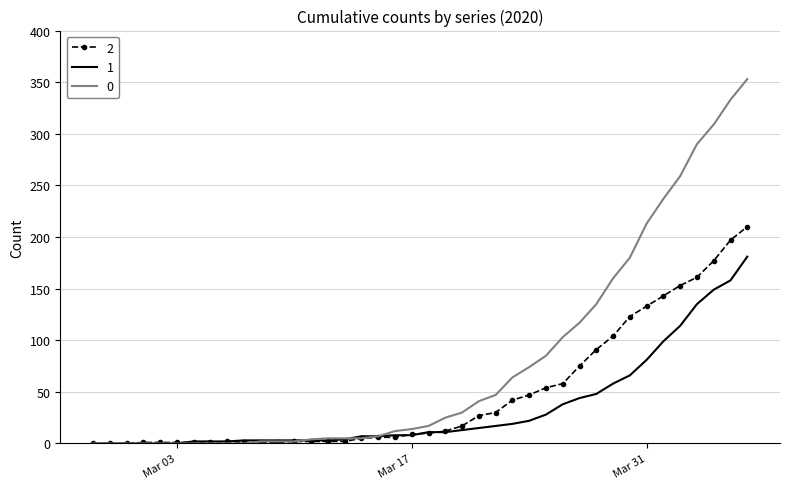

Rank the series by their maximum value, from highest to lowest.

0, 2, 1